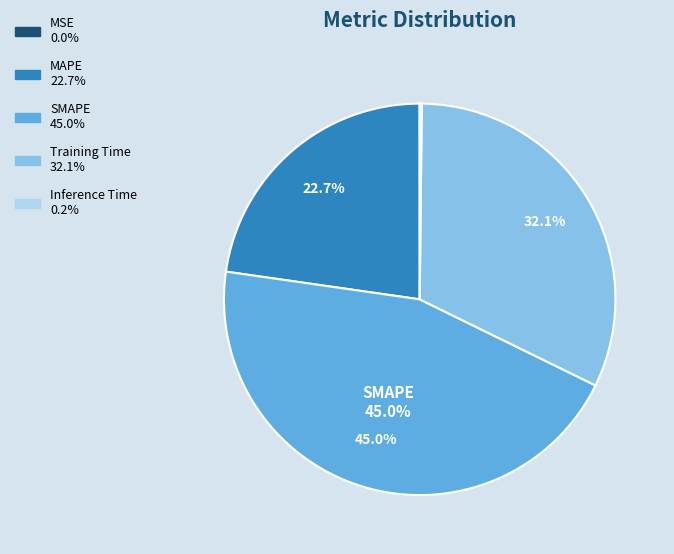

To the nearest percent, what is the difference between the largest and smallest slice percentages?

45%